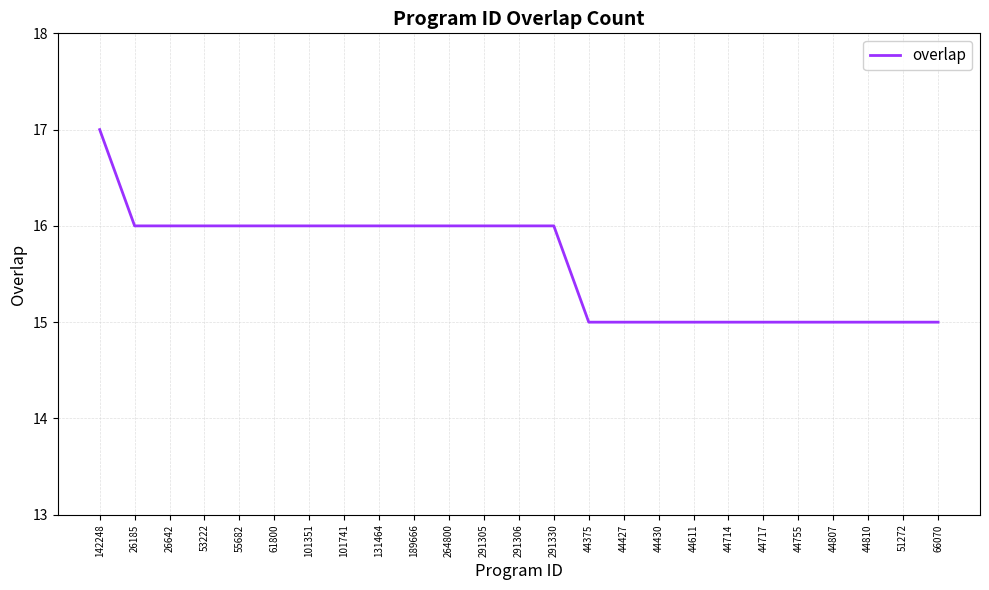

What is the minimum value shown in the chart?

15